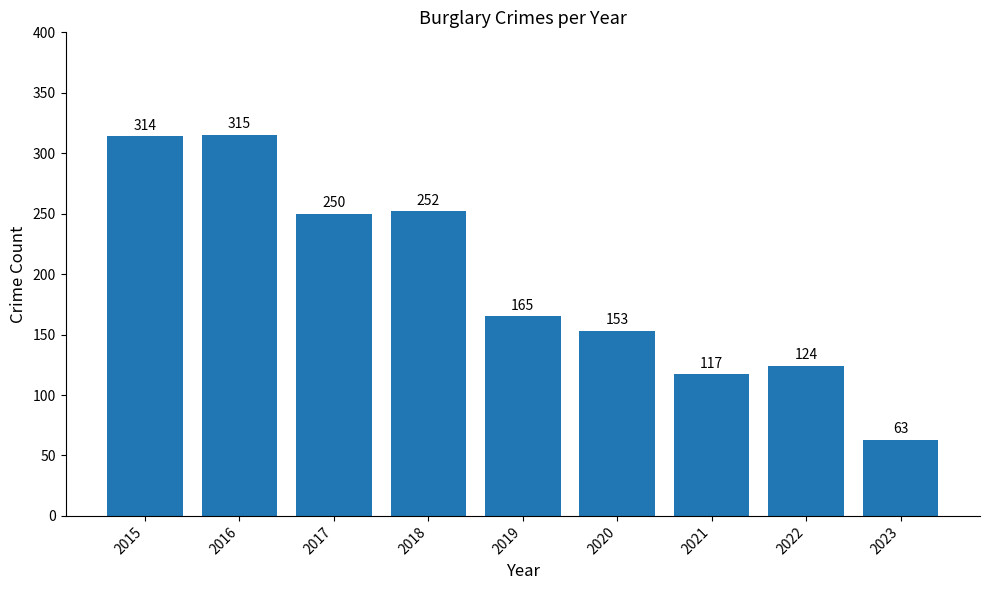

Which label corresponds to the smallest value in the chart?

2023